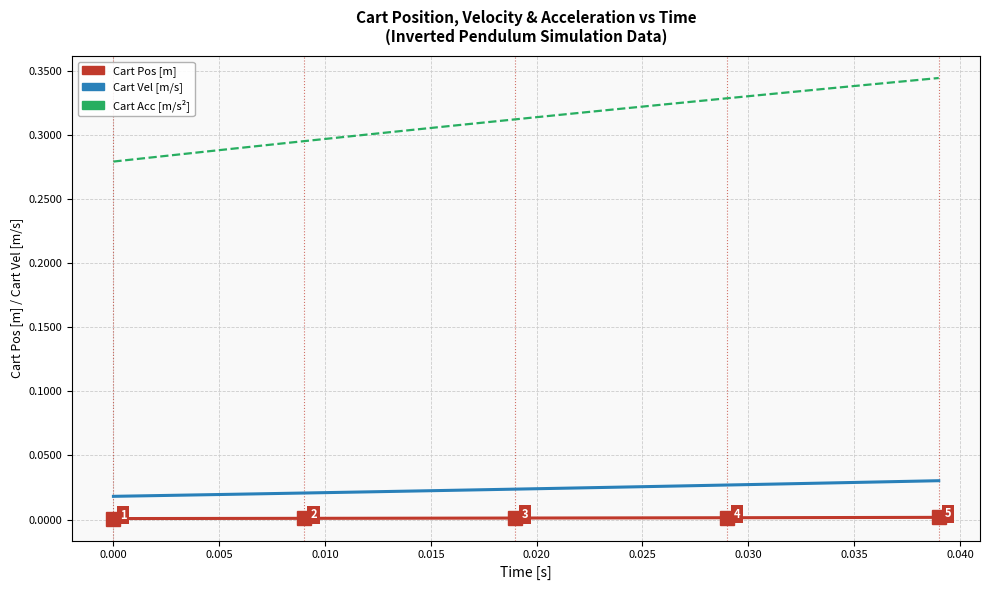

Which series has the largest range (max minus min)?

Cart Acc [m/s²]